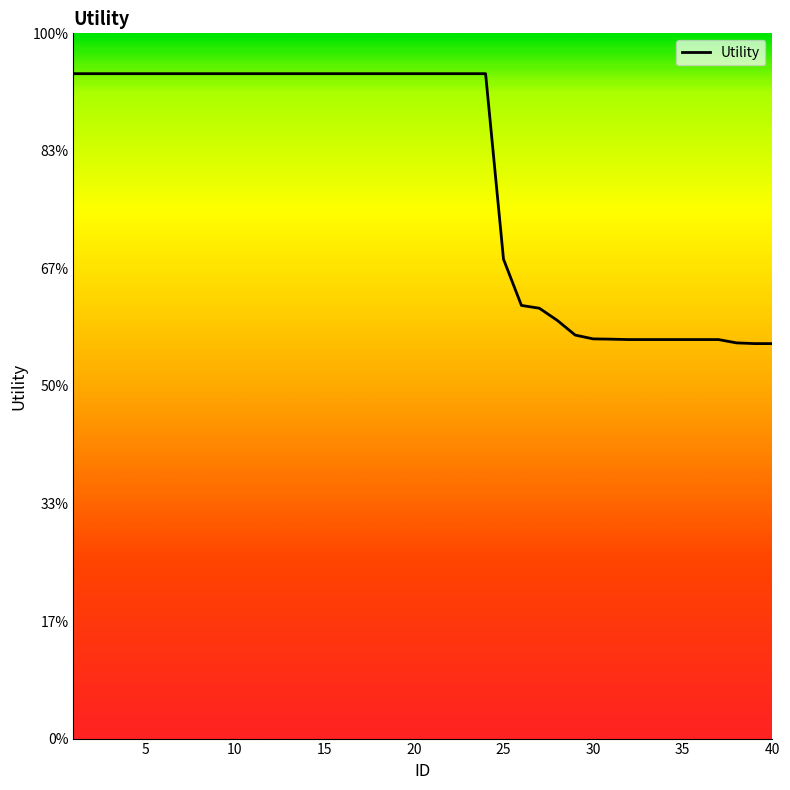

At which label does the data first exceed 1?

1